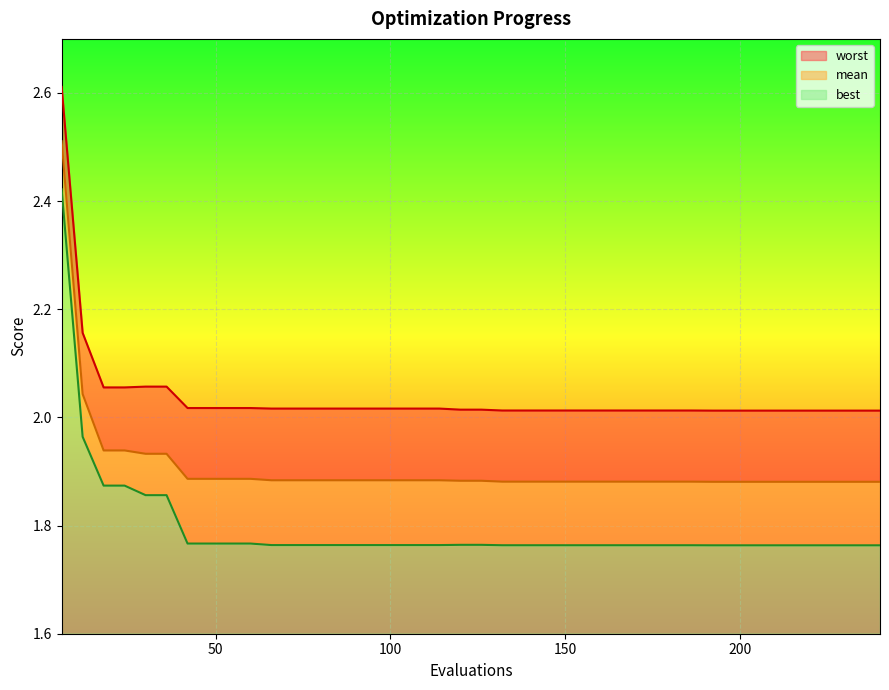

At which label is mean closest to 2?

12